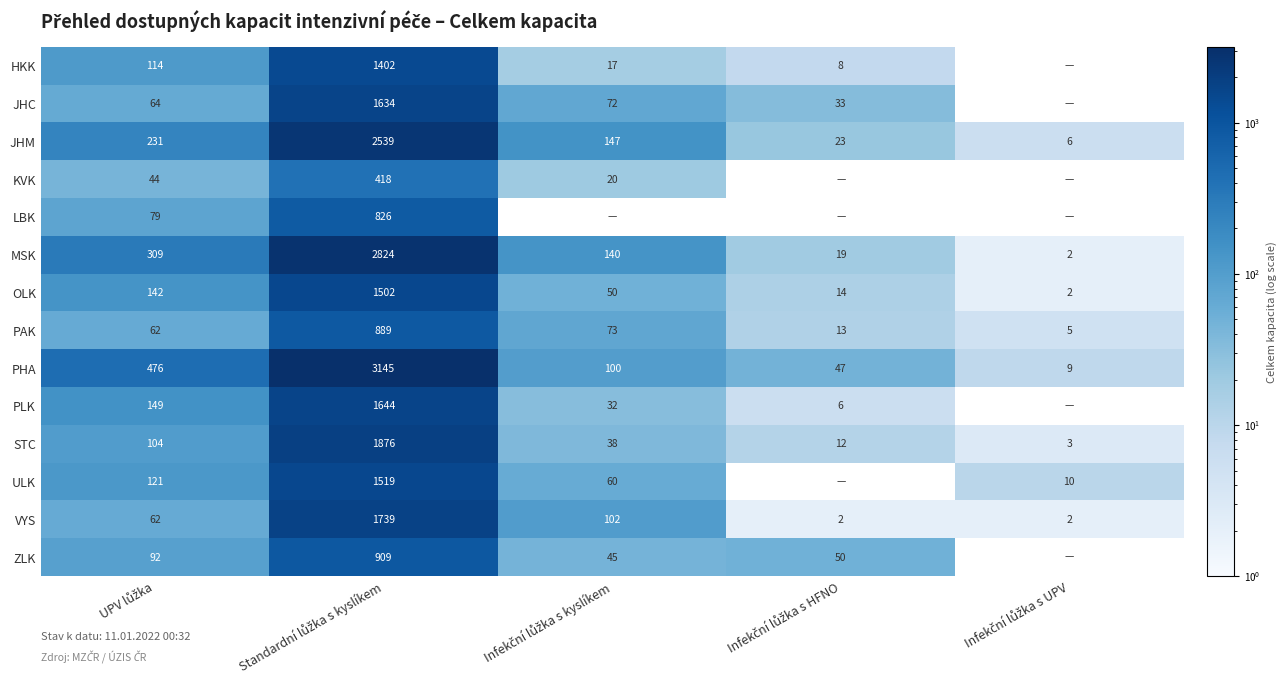

What is the difference between the maximum and minimum values in the STC series?

1873